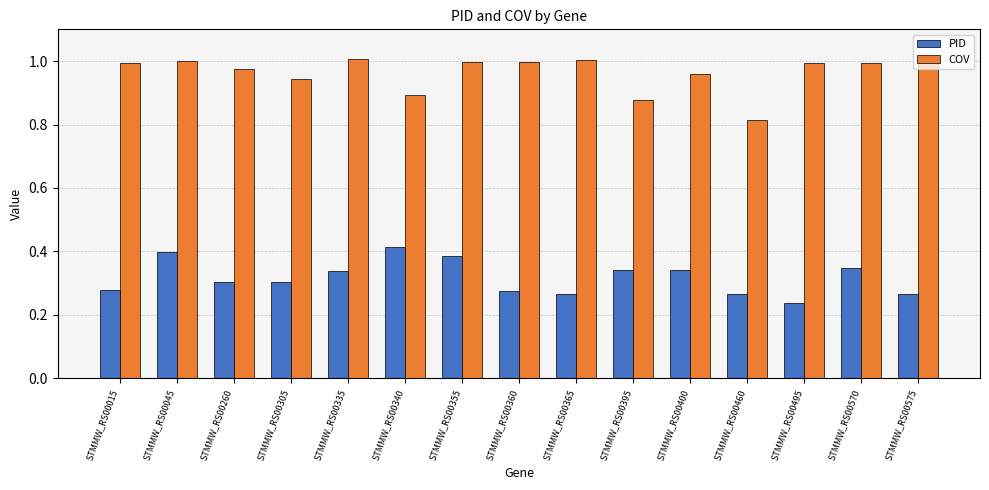

Which category has the lowest value in the COV series?

STMMW_RS00460